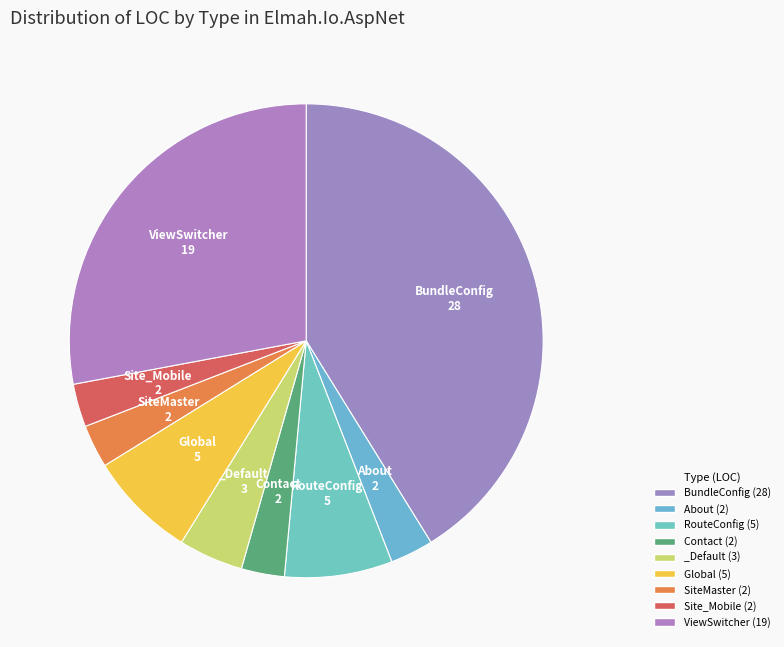

What portion of the pie excludes _Default?

95.6%